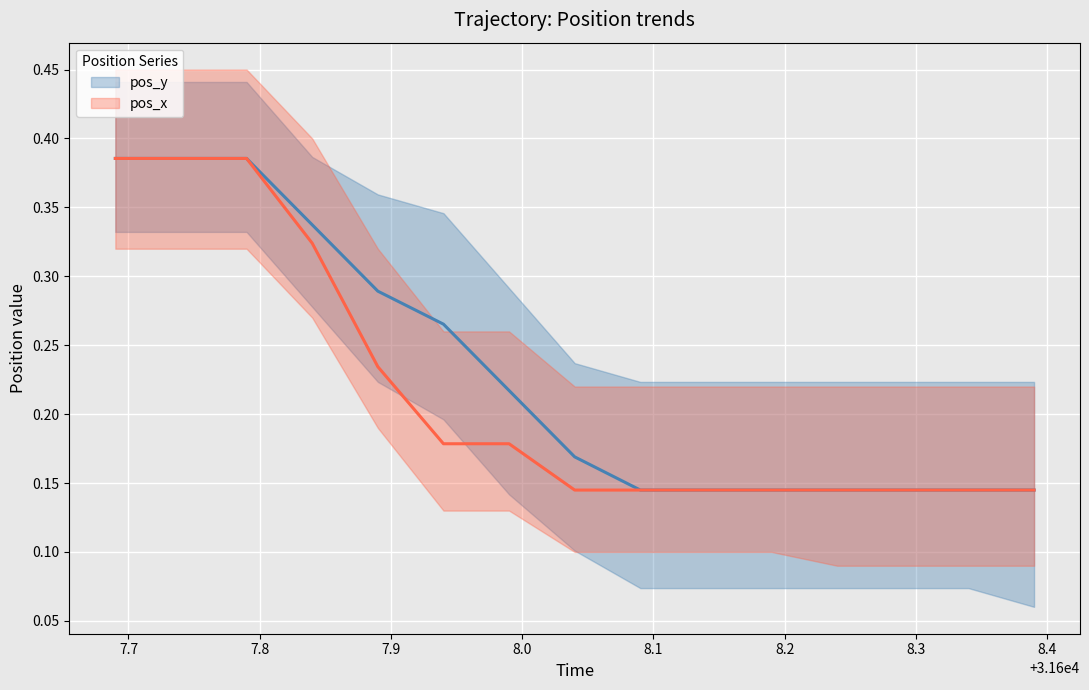

Which series has the largest range (max minus min)?

pos_y